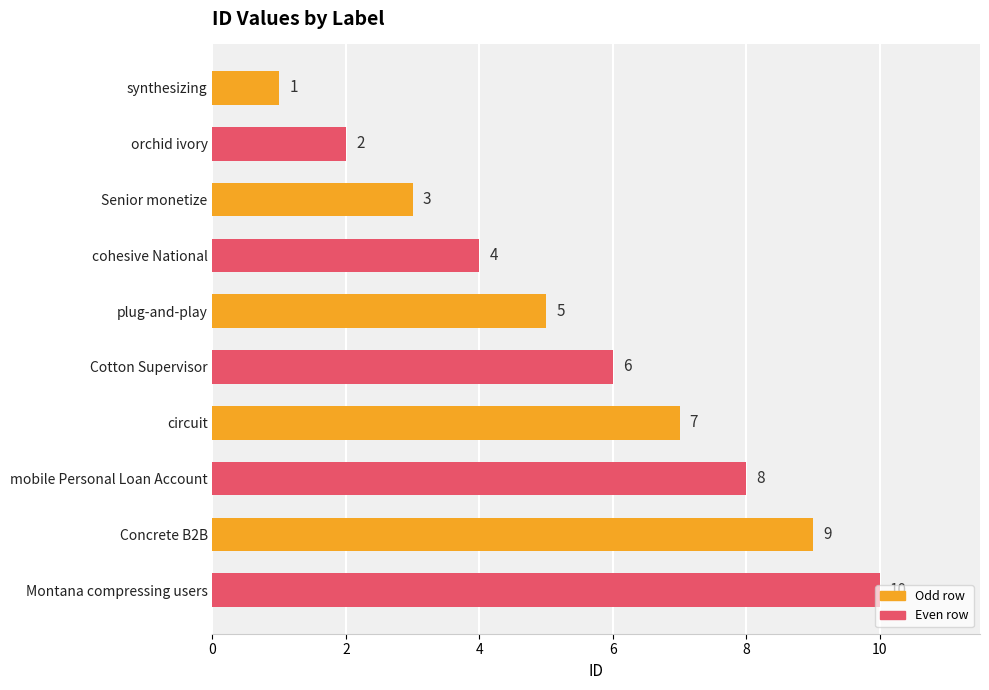

What is the change in value from synthesizing to cohesive National?

+3